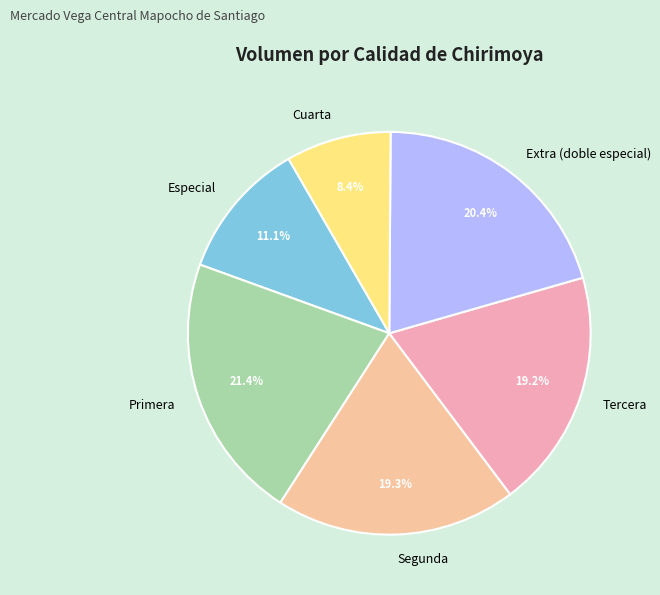

To the nearest percent, what percentage of the pie is Primera?

21%